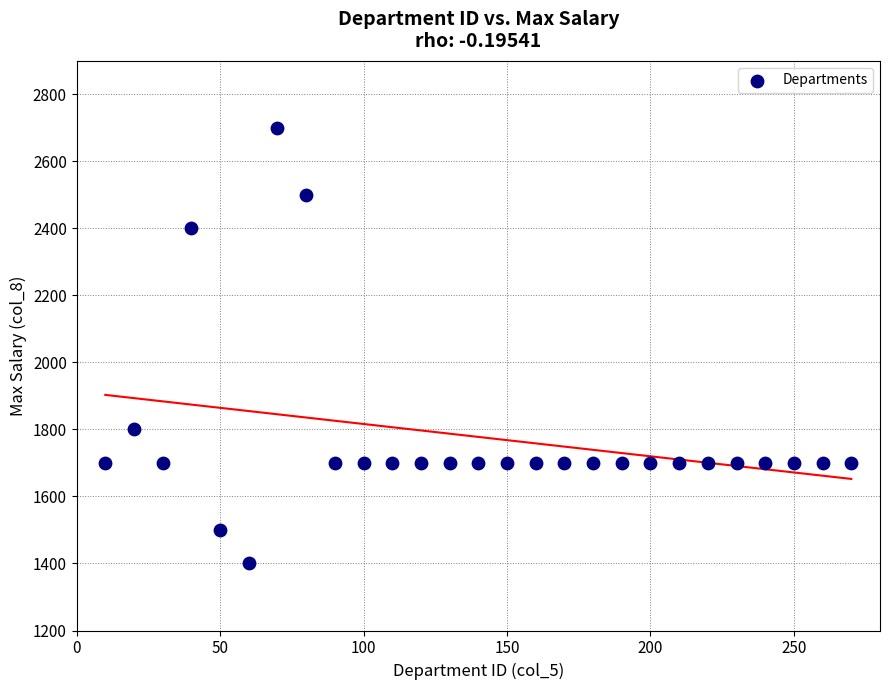

What Y value in the scatter plot is closest to 2050?

1800